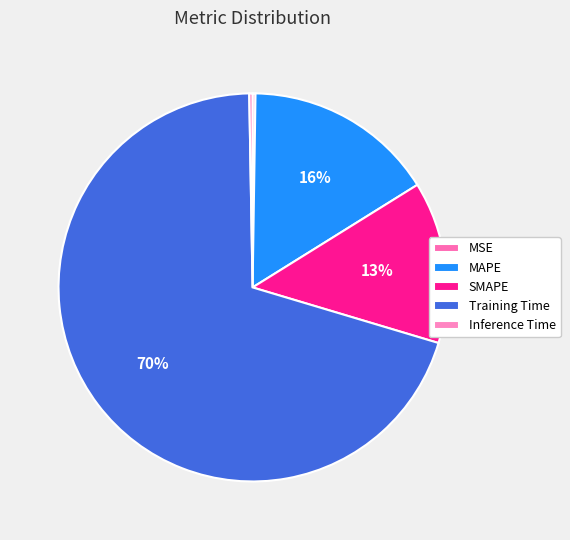

What is the largest slice in the pie chart?

Training Time